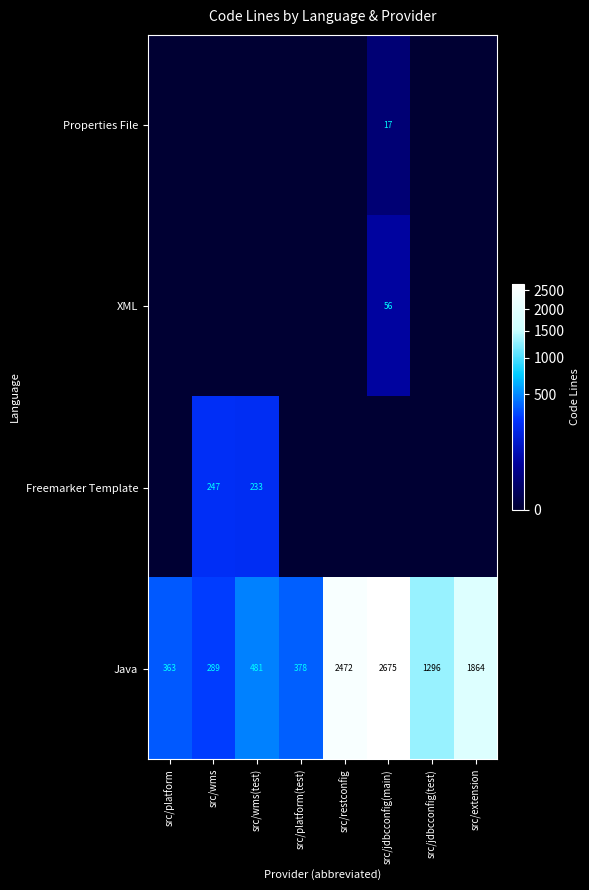

Which has a higher value, src/restconfig or src/platform(test)?

src/restconfig